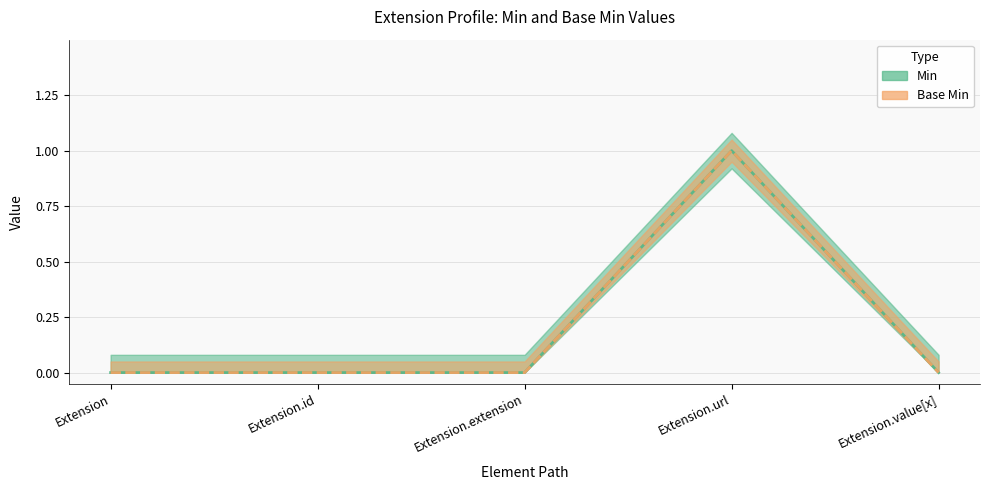

Rank the series by their maximum value, from highest to lowest.

Min, Base Min